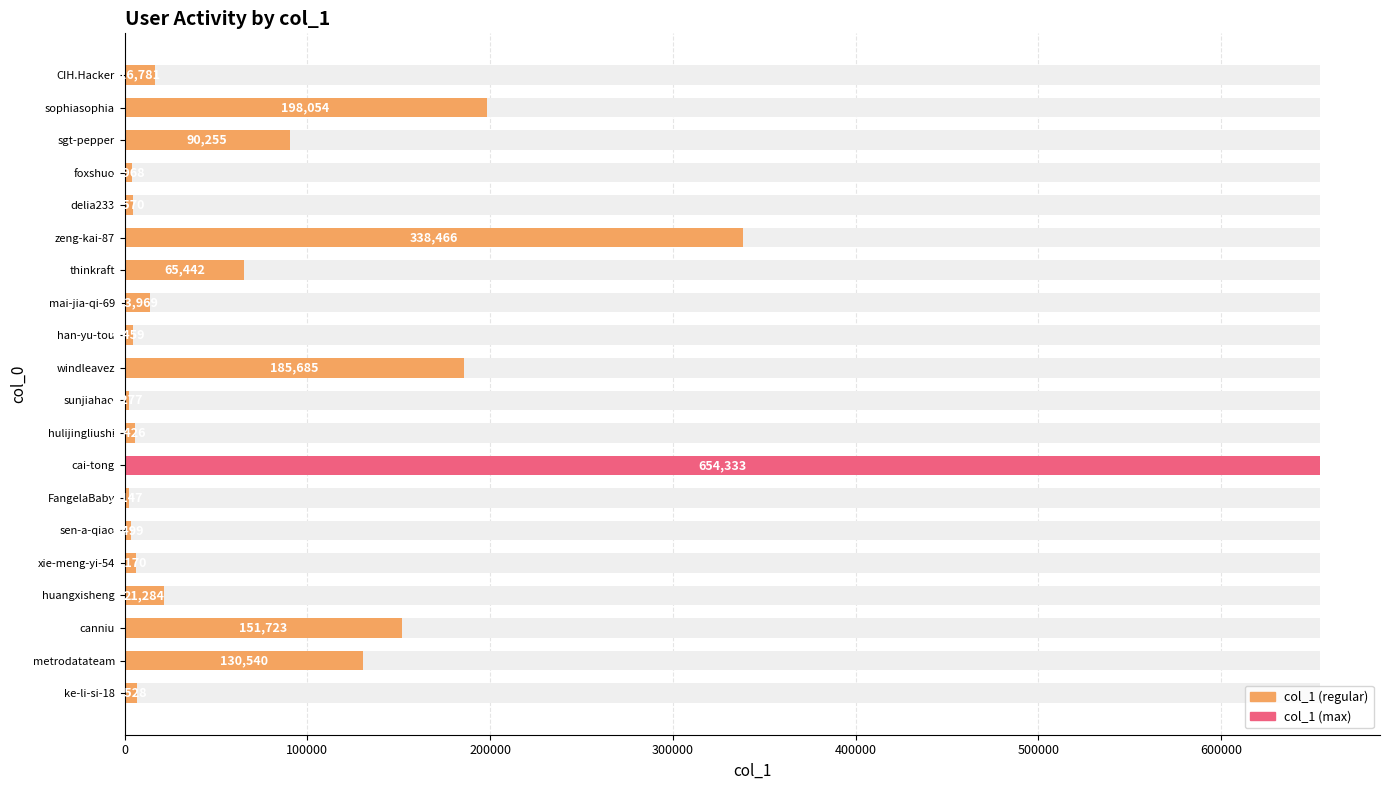

Approximately how many times larger is the value at huangxisheng compared to ke-li-si-18?

3.3